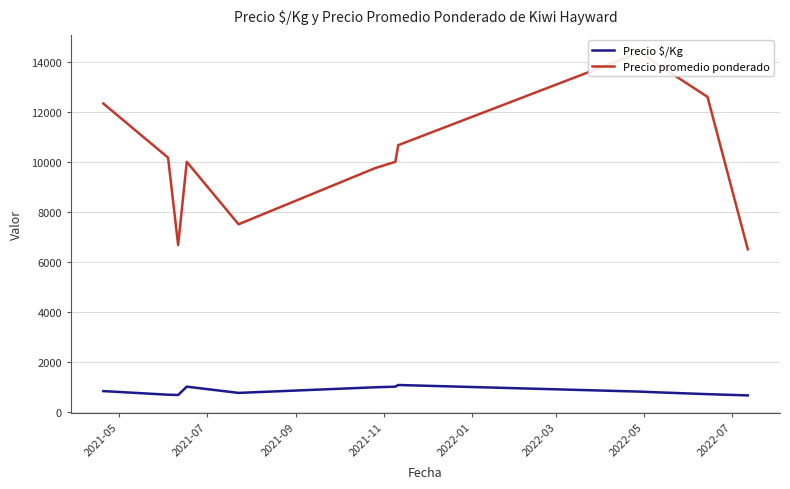

Reading right to left, extract all data points from this chart.

Precio $/Kg: 650.0	700.0	775.0	800.0	1066.7	1000.0	975.0	750.0	1000.0	666.7	677.7	822.3
Precio promedio ponderado: 6500.0	12600.0	13950.0	14400.0	10666.7	10000.0	9750.0	7500.0	10000.0	6666.7	10166.7	12333.3